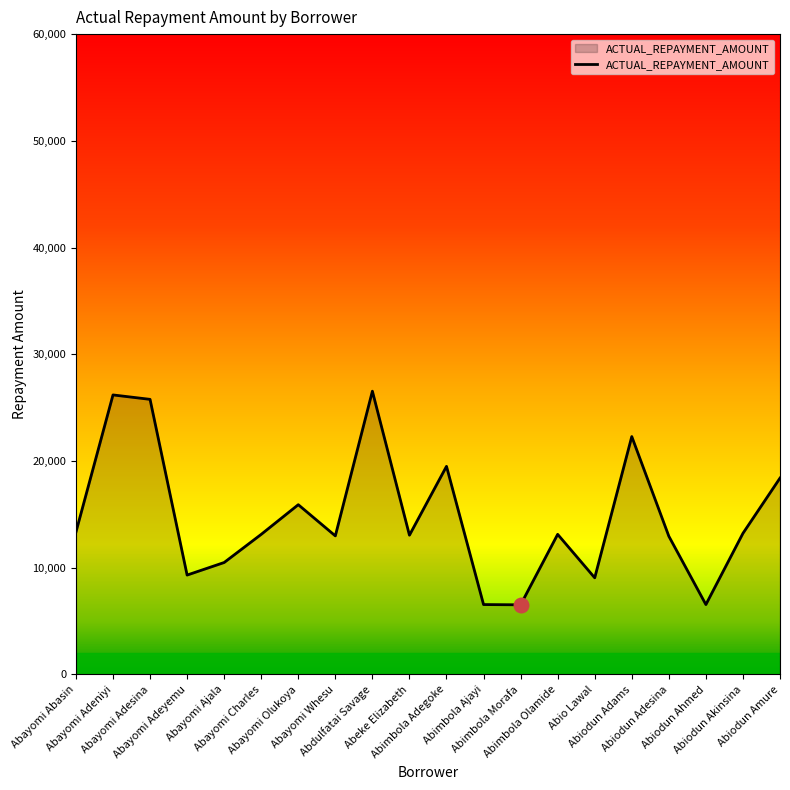

What is the change in value from Abayomi Adeniyi to Abayomi Adeyemu?

-16879.0